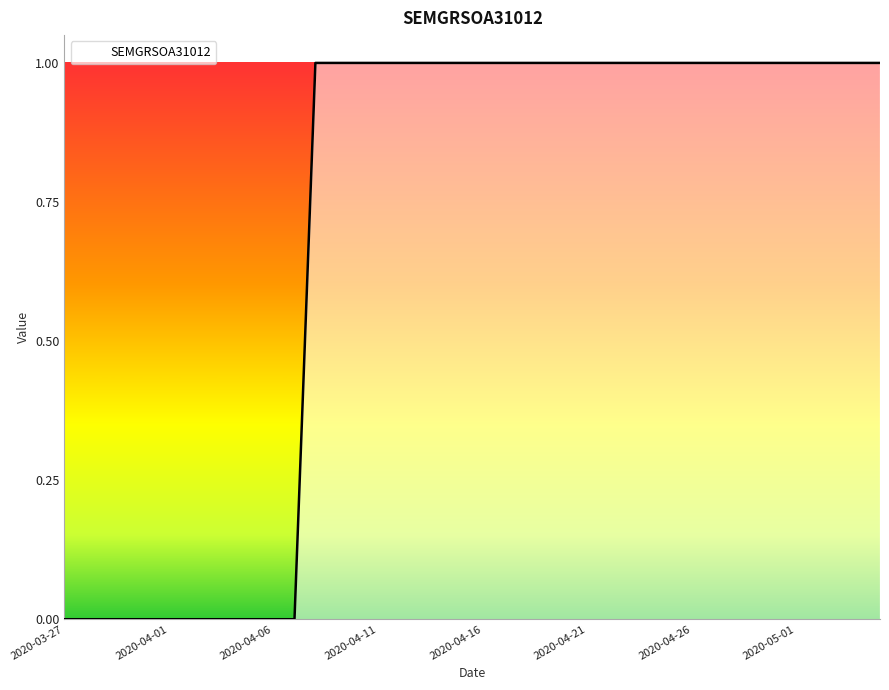

Reading left to right, transcribe all the data shown in this chart.

0	0	0	0	0	0	0	0	0	0	0	0	1	1	1	1	1	1	1	1	1	1	1	1	1	1	1	1	1	1	1	1	1	1	1	1	1	1	1	1